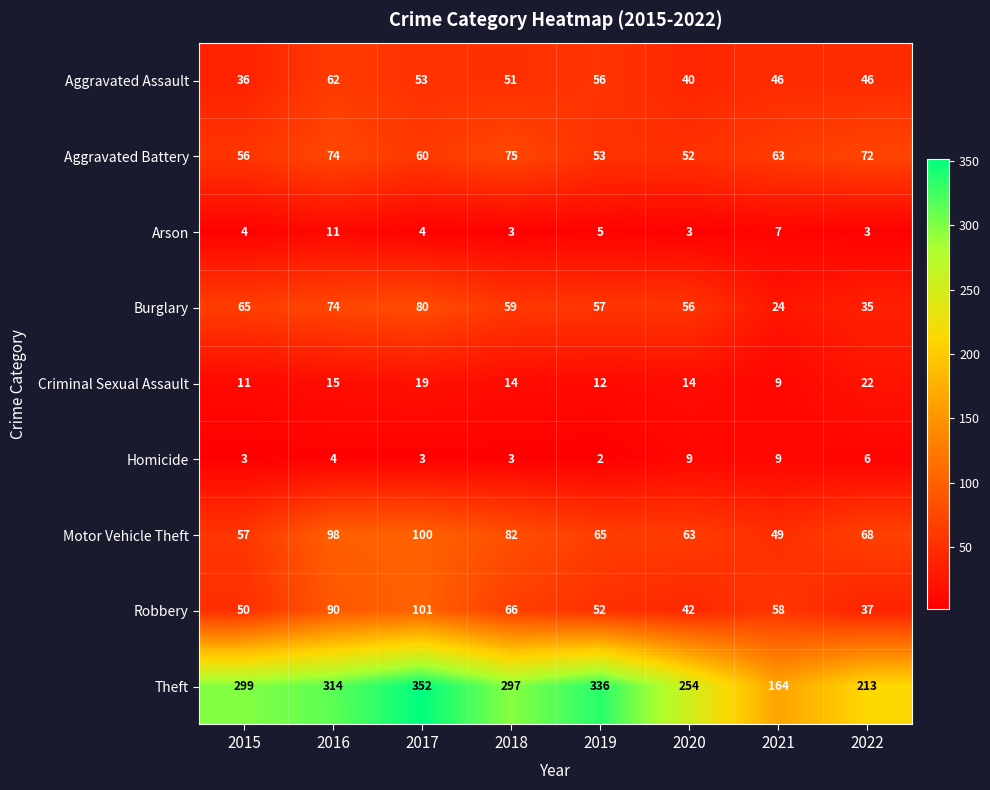

What is the maximum value shown in the chart?

352